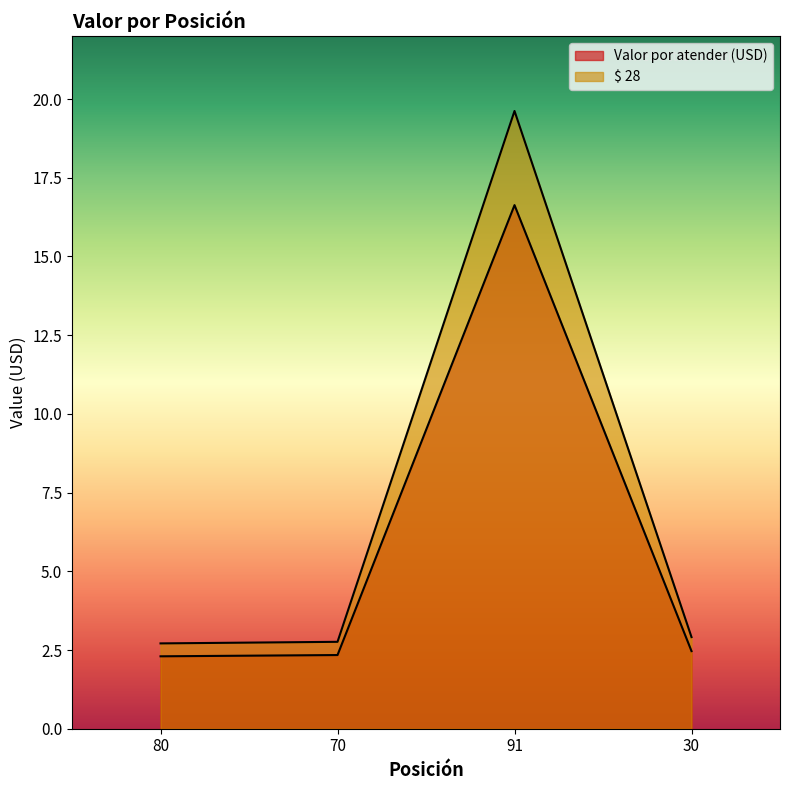

What is the difference between the $ 28 values at 80 and 30?

0.2